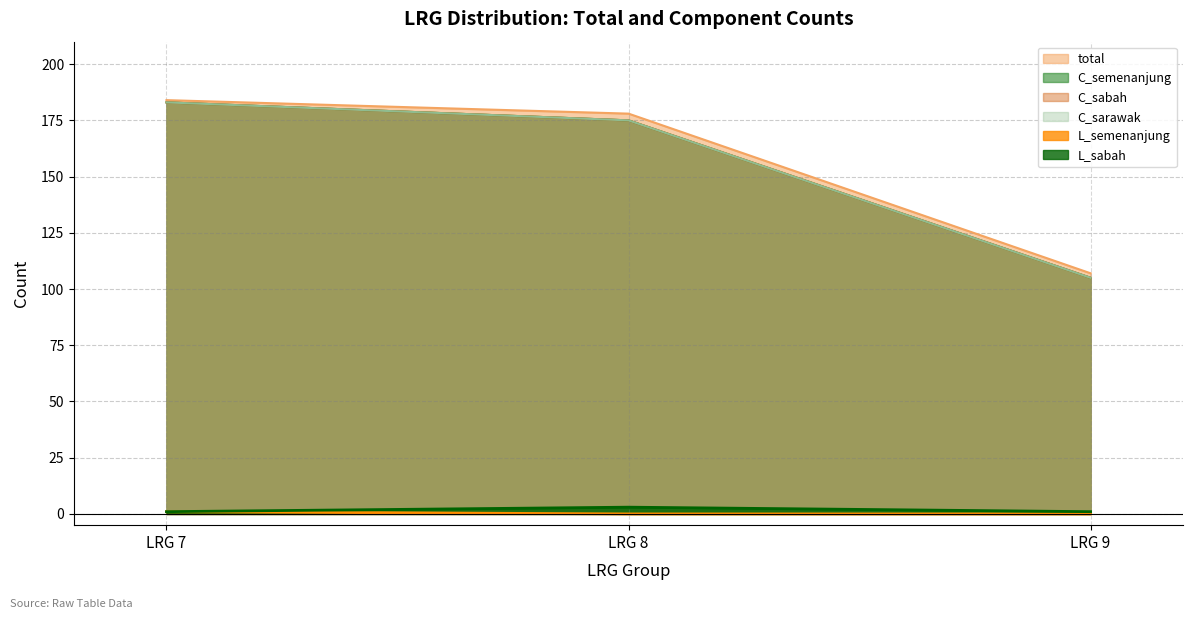

Does the chart display data point markers on the line(s)?

No